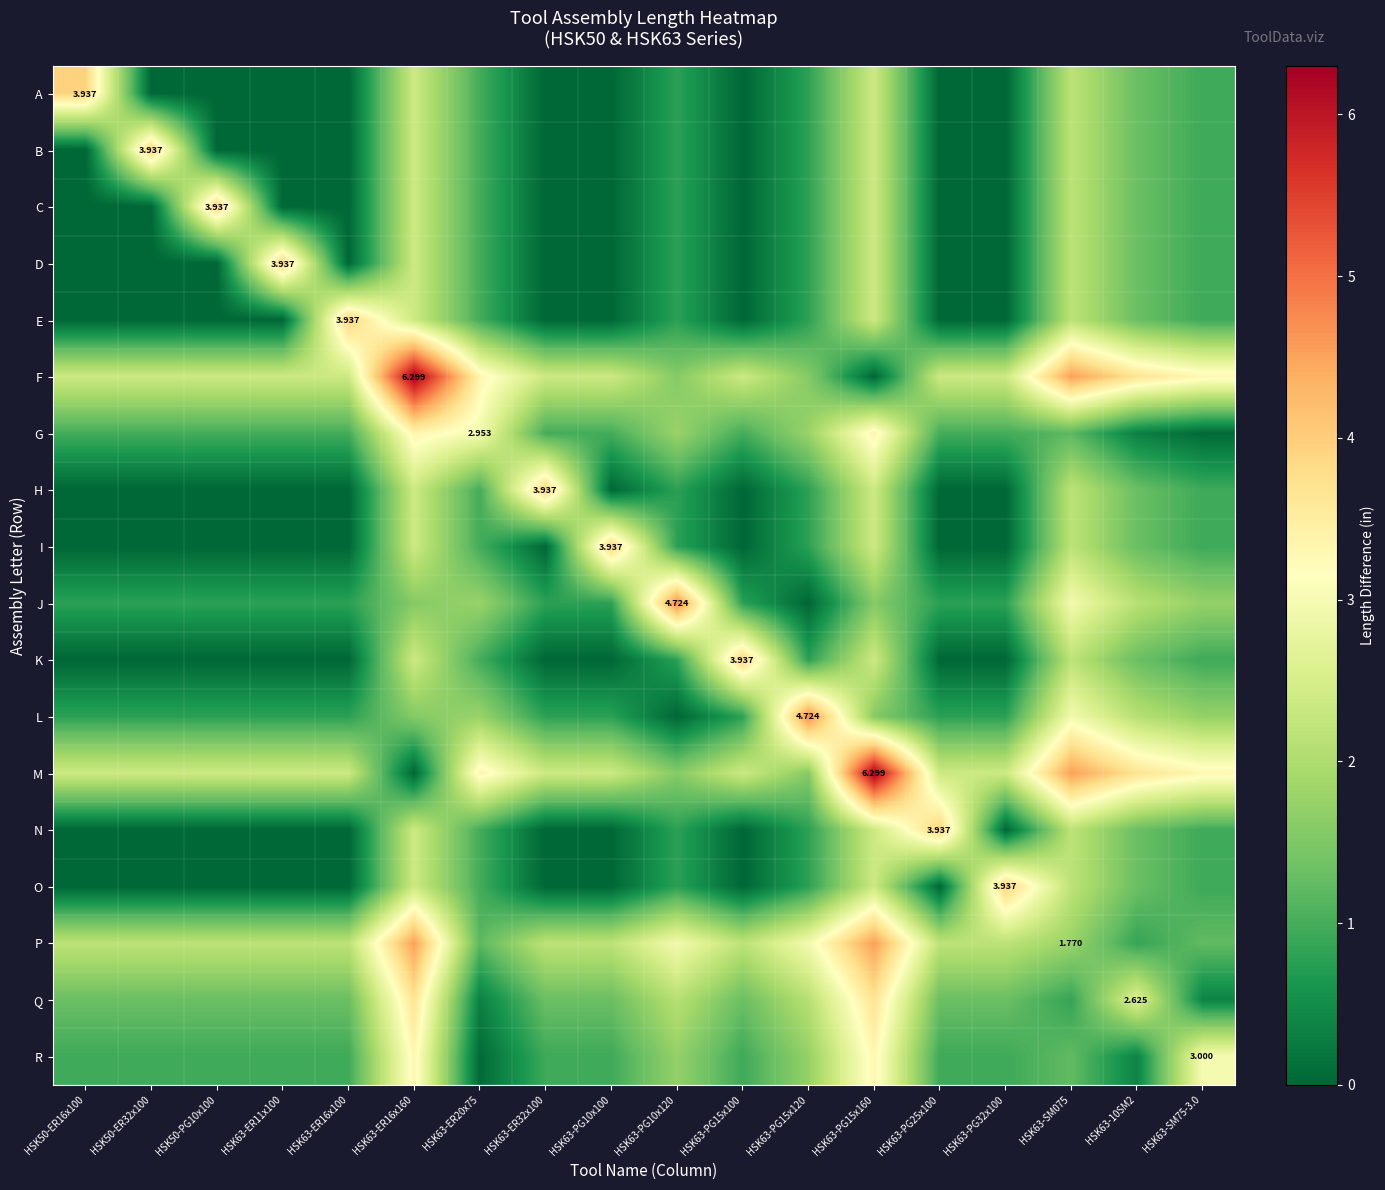

What is the greatest value displayed?

6.3